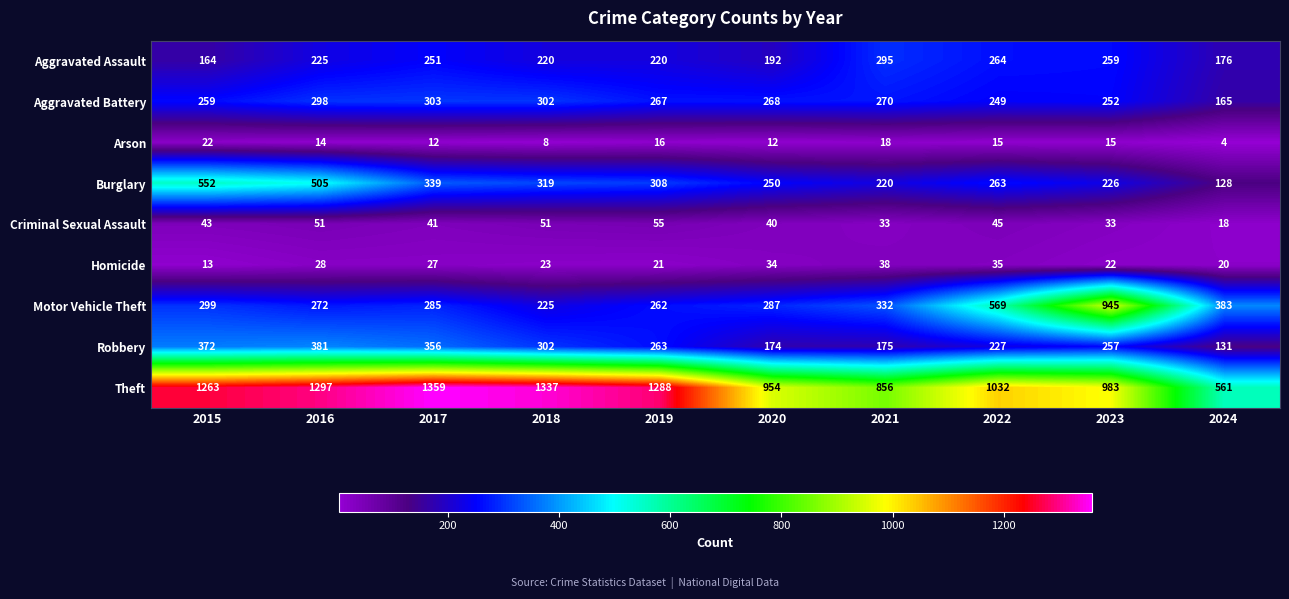

What is the total value across all series at 2021?

2237